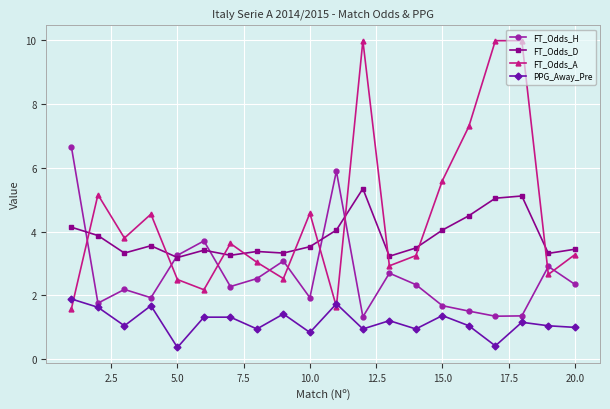

What is the minimum value shown in the chart?

0.4